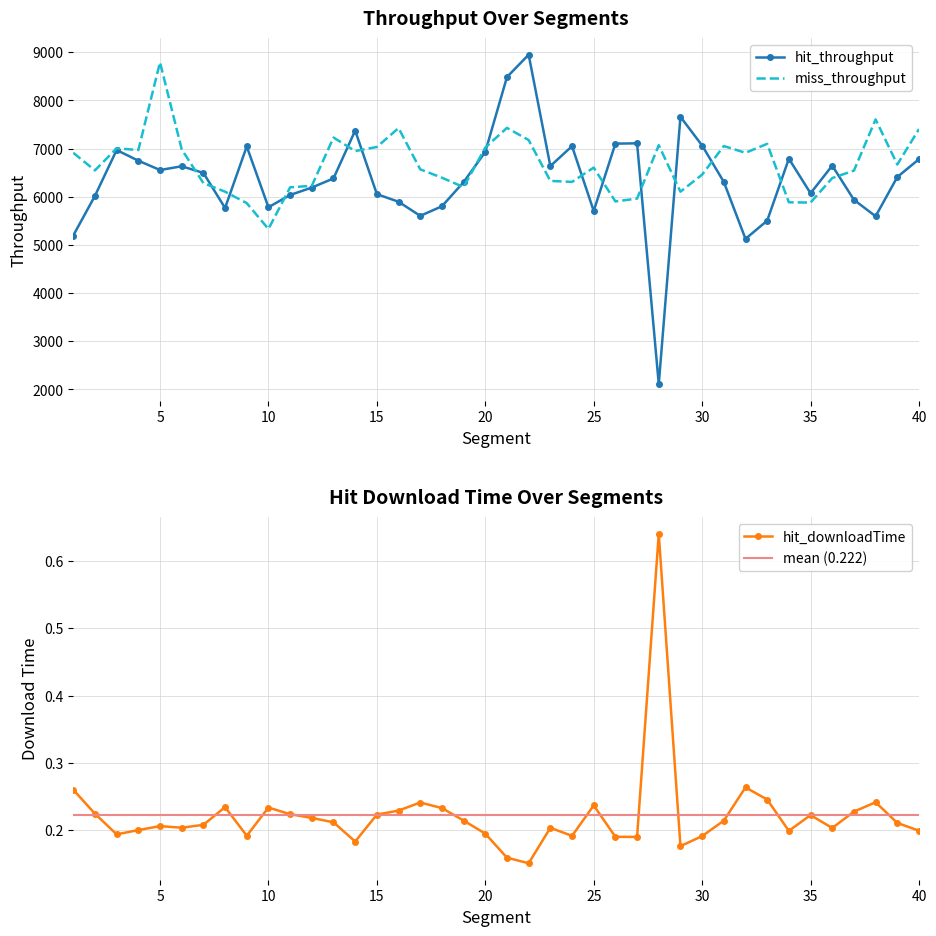

What is the sum of all hit_downloadTime values?

8.9